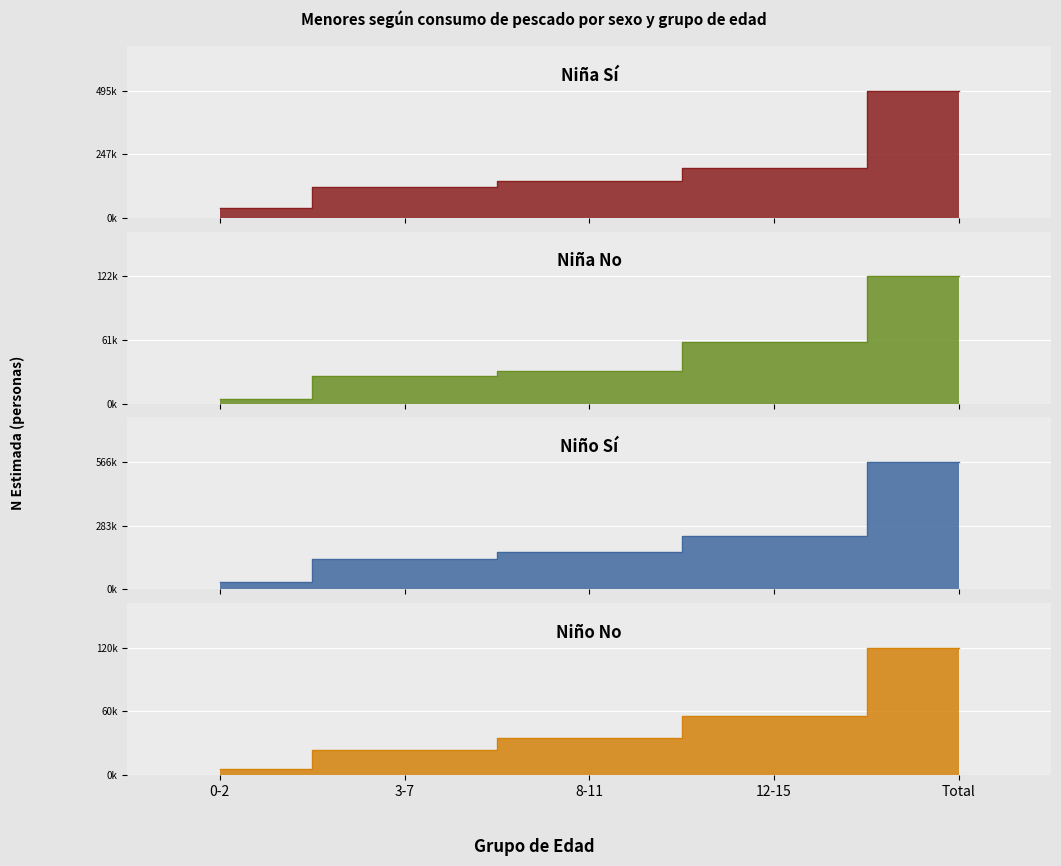

How many values in the Niña N (lím inf IC) series exceed 142761?

2